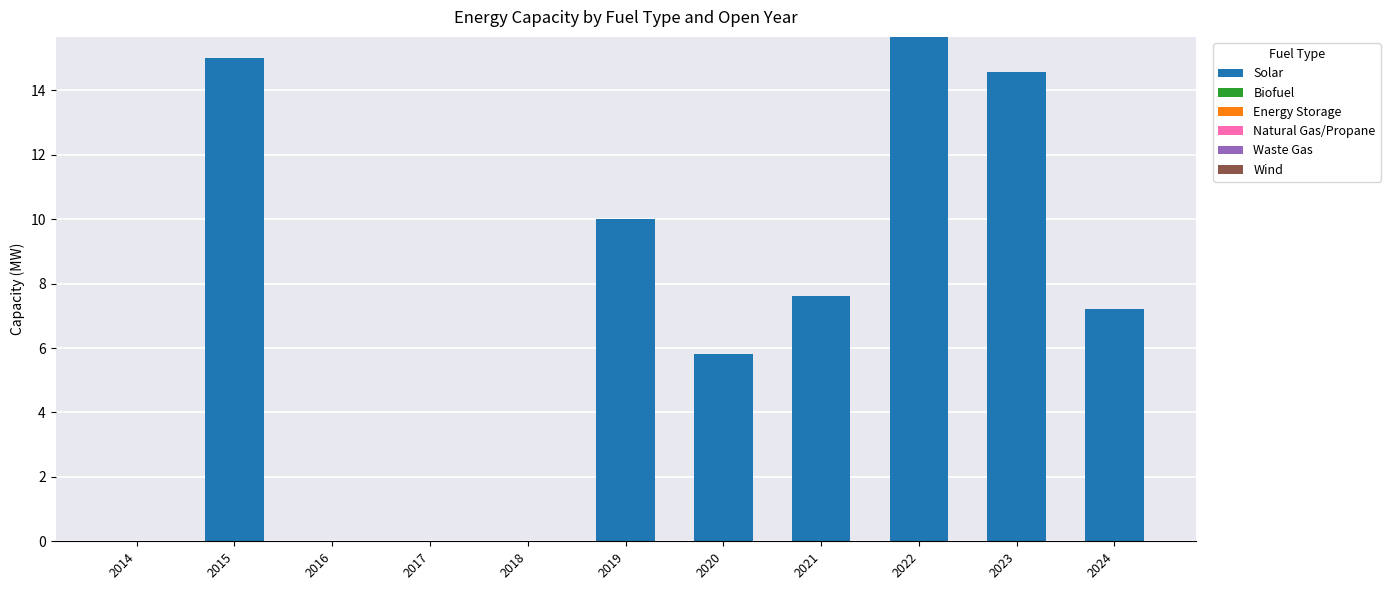

At which label is the value closest to 7?

2024